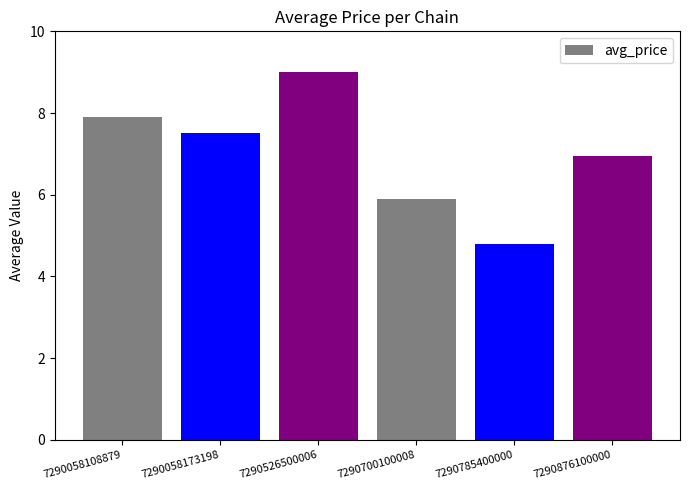

Reading right to left, list all the values displayed in this chart.

7290876100000=7.0	7290785400000=4.8	7290700100008=5.9	7290526500006=9.0	7290058173198=7.5	7290058108879=7.9